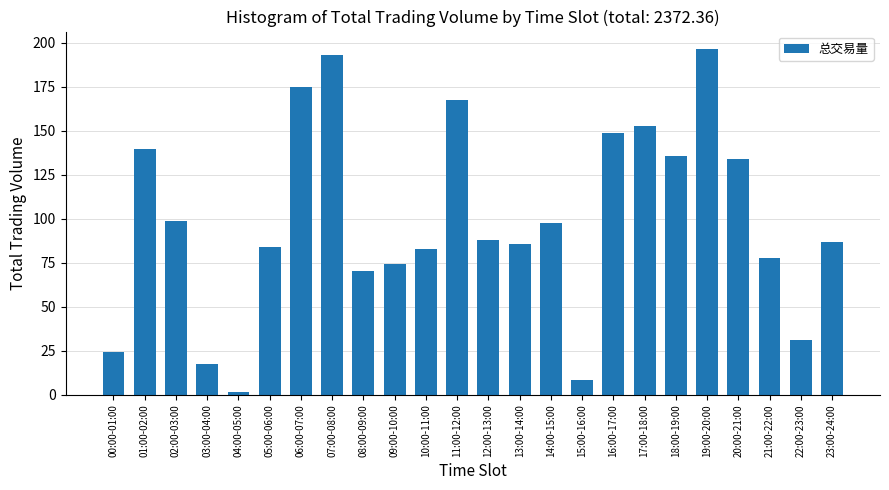

What is the difference between the values at 19:00-20:00 and 16:00-17:00?

48.1